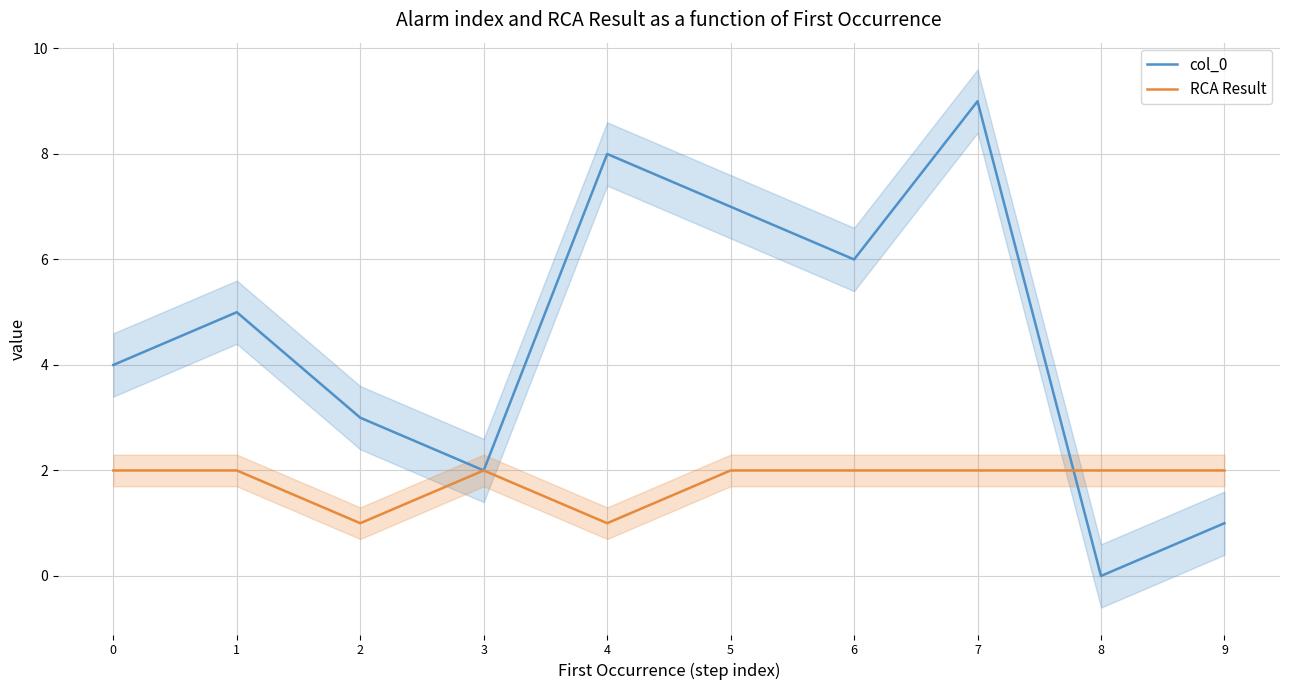

How many lines are shown in the chart?

2